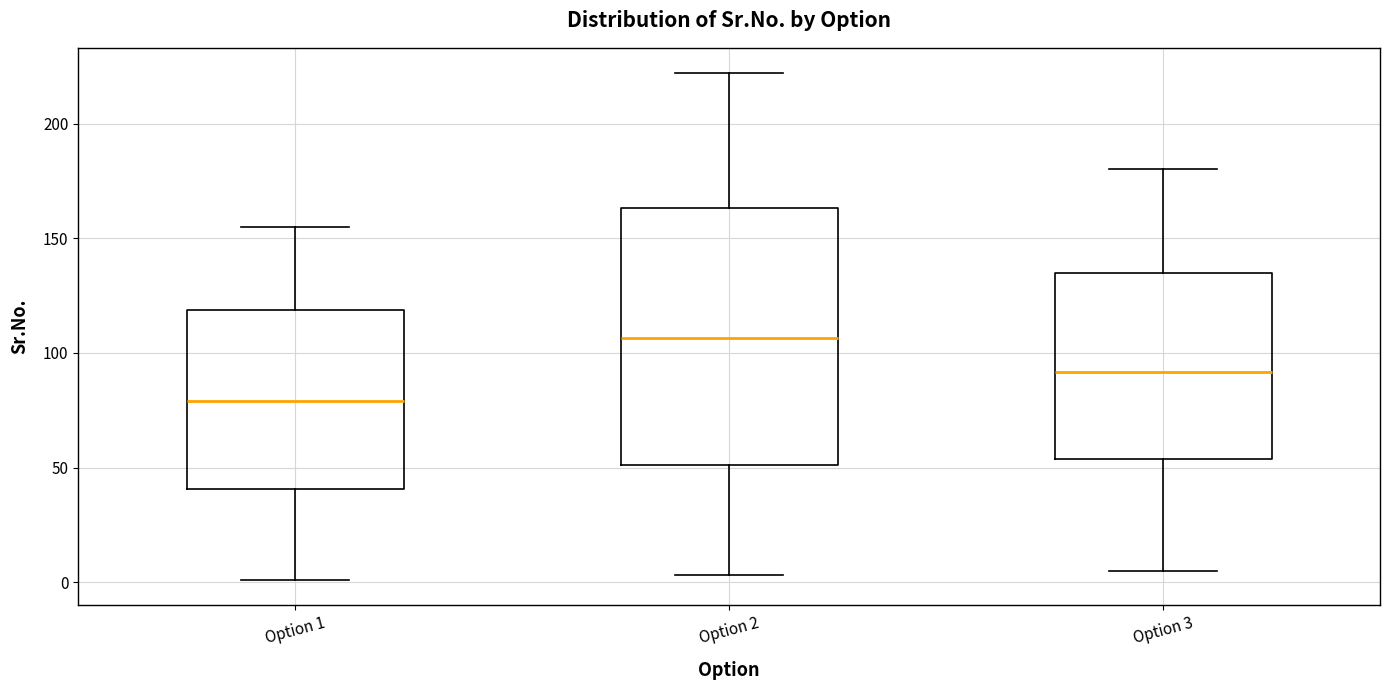

Where is the lower edge of the box for Option 2 on the y-axis? The values are not printed on the chart, so give them approximately, as read against the axis.

50